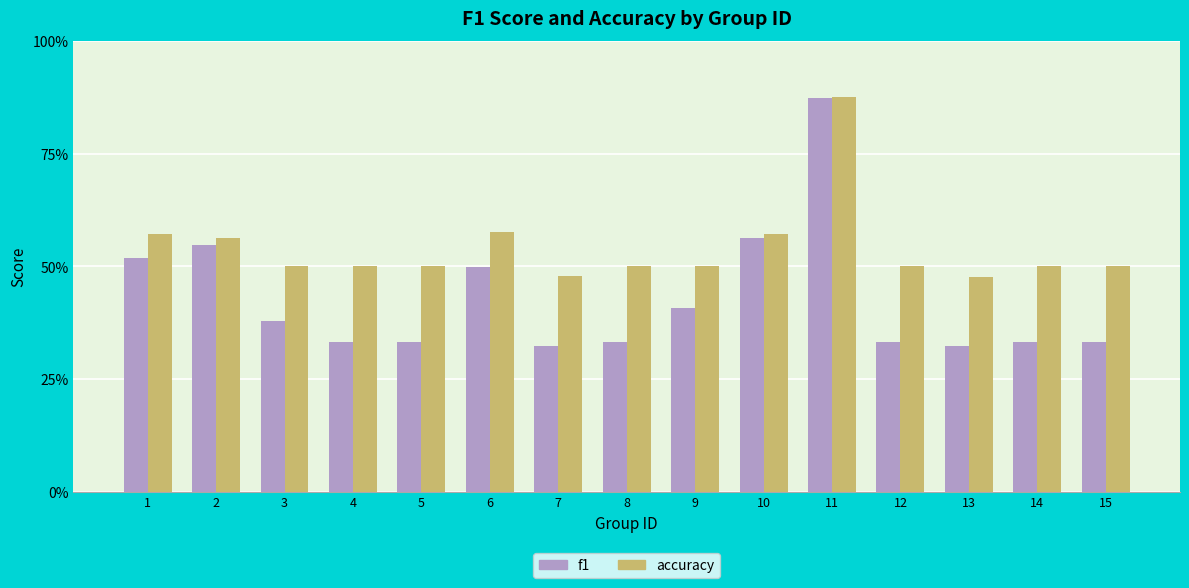

Which series has the widest spread of values?

f1